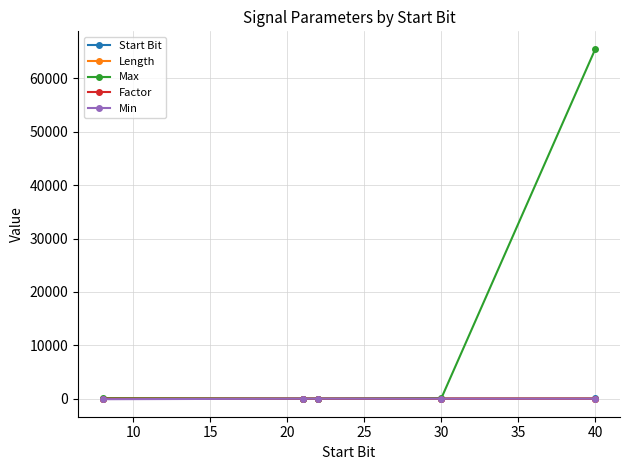

Which series has the largest range (max minus min)?

Max